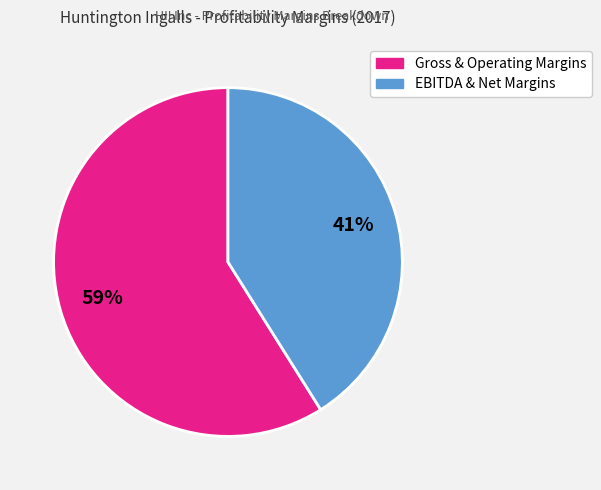

To the nearest percent, what is the average slice percentage?

50%